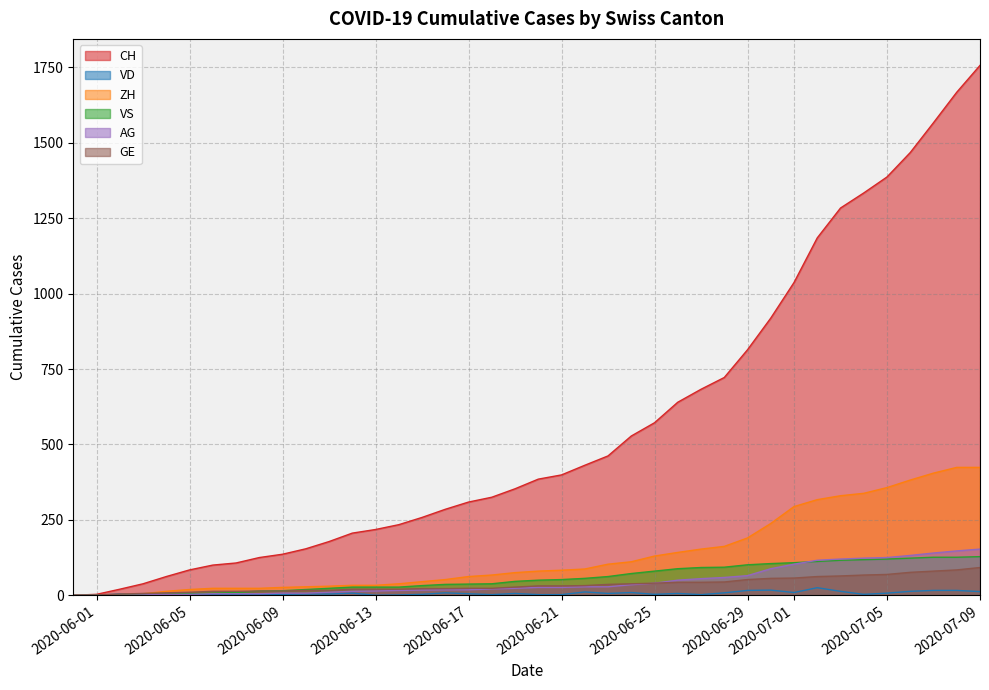

What is the label of the 29th point from the left?

2020-06-28